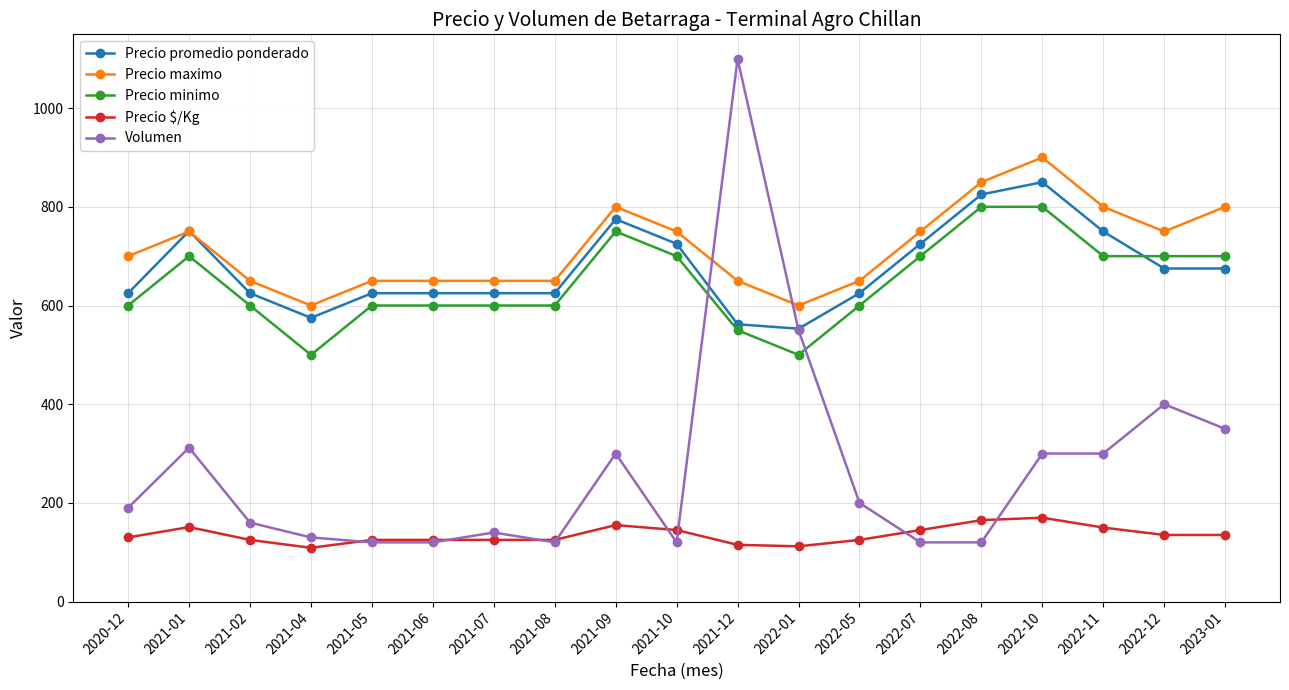

Is the value of Volumen at 2022-08 greater than the value of Precio $/Kg at 2022-10?

No